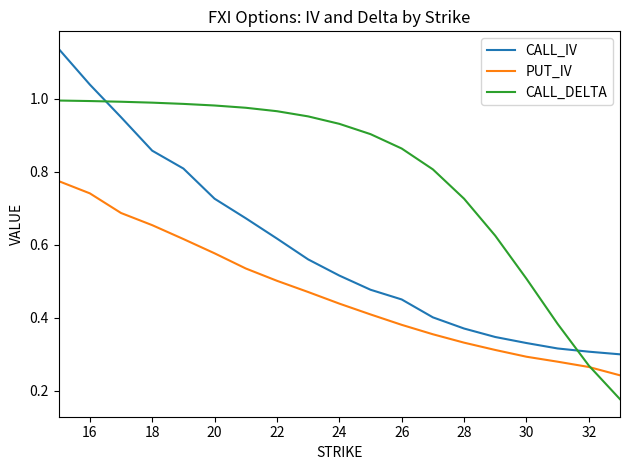

List the series in order of their overall mean, highest first.

CALL_DELTA, CALL_IV, PUT_IV